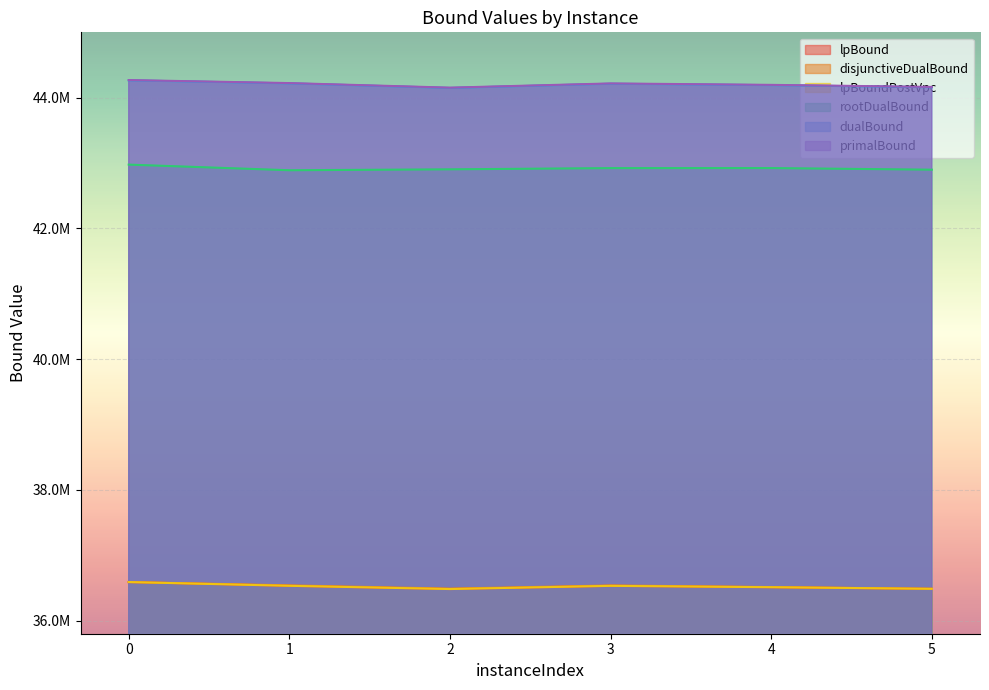

Reading right to left, what are all the values shown in this chart?

lpBound: 5=36487045.7	4=36511596.3	3=36532310.3	2=36483398.1	1=36532835.4	0=36590350.0
disjunctiveDualBound: 5=36487045.7	4=36513986.3	3=36538498.4	2=36489964.6	1=36539792.5	0=36590350.0
lpBoundPostVpc: 5=36487045.7	4=36511596.3	3=36532310.3	2=36483398.1	1=36532835.4	0=36590350.0
rootDualBound: 5=42898825.9	4=42923518.4	3=42922885.0	2=42904215.0	1=42890219.3	0=42976300.0
dualBound: 5=44160432.5	4=44191944.8	3=44213731.8	2=44149473.7	1=44219362.4	0=44265746.3
primalBound: 5=44164817.5	4=44196364.2	3=44218150.8	2=44153697.1	1=44223754.9	0=44269807.0